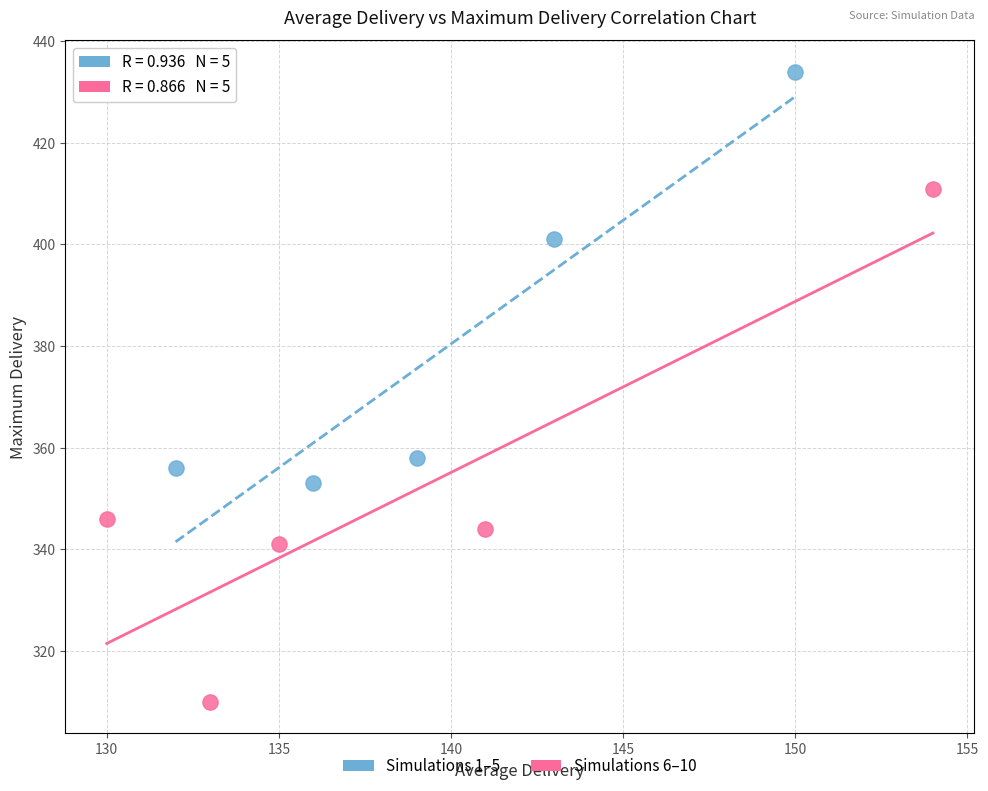

What are all the series names shown in the legend?

Simulations 1–5, Simulations 6–10